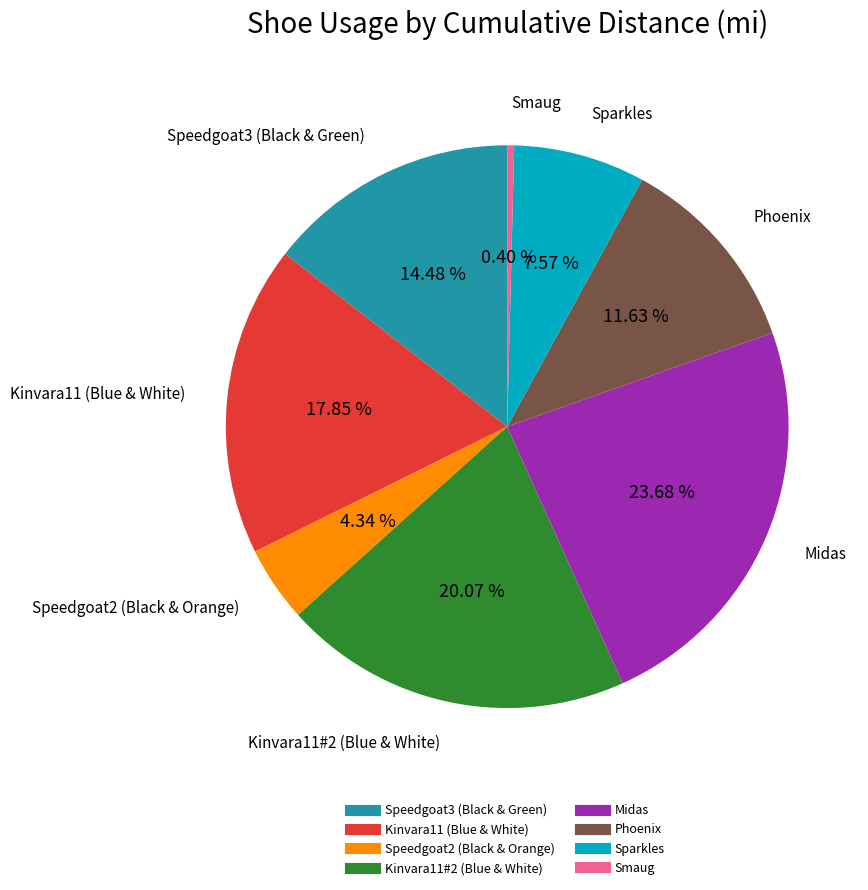

The Smaug slice represents 15% of the pie. True or false?

False